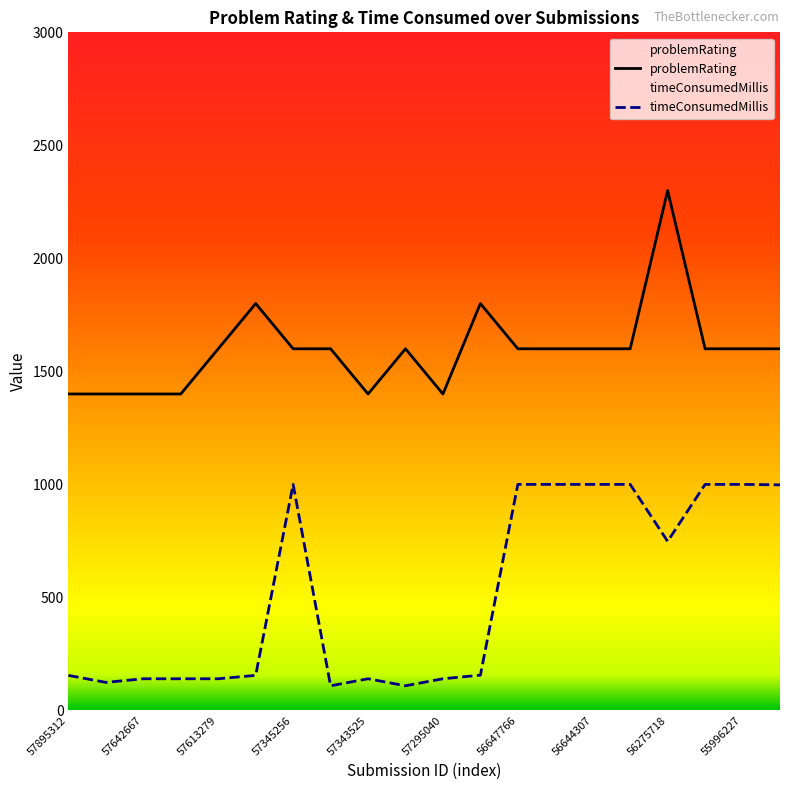

Reading left to right, extract all data points from this chart.

57895312=1400	57767140=1400	57642667=1400	57633251=1400	57613279=1600	57362062=1800	57345256=1600	57344405=1600	57343525=1400	57333779=1600	57295040=1400	56871189=1800	56647766=1600	56646902=1600	56644307=1600	56643708=1600	56275718=2300	55996512=1600	55996227=1600	55975242=1600